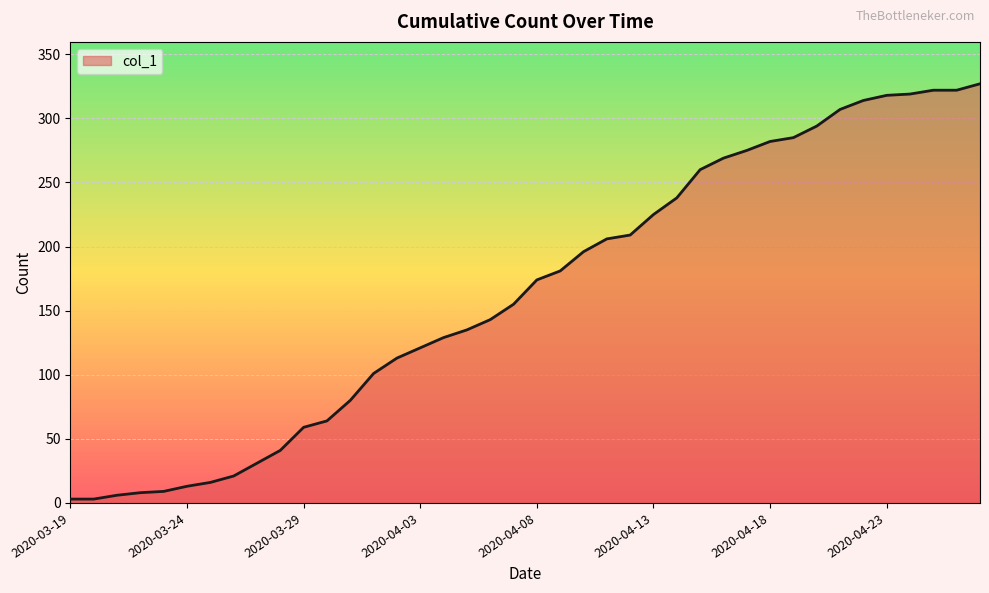

What is the maximum value shown in the chart?

327